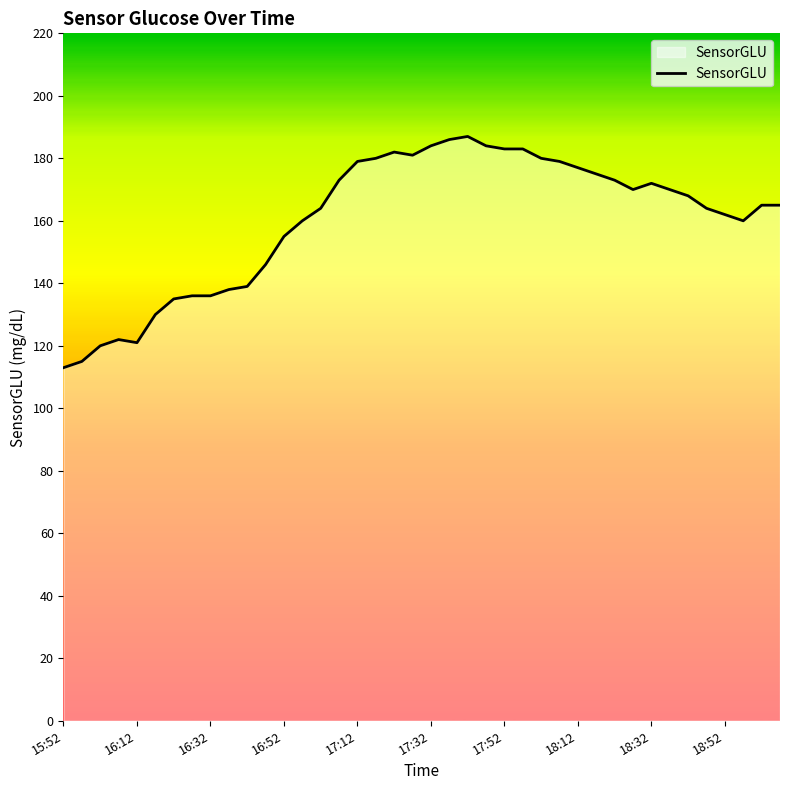

What is the difference between the second highest and second lowest values?

71